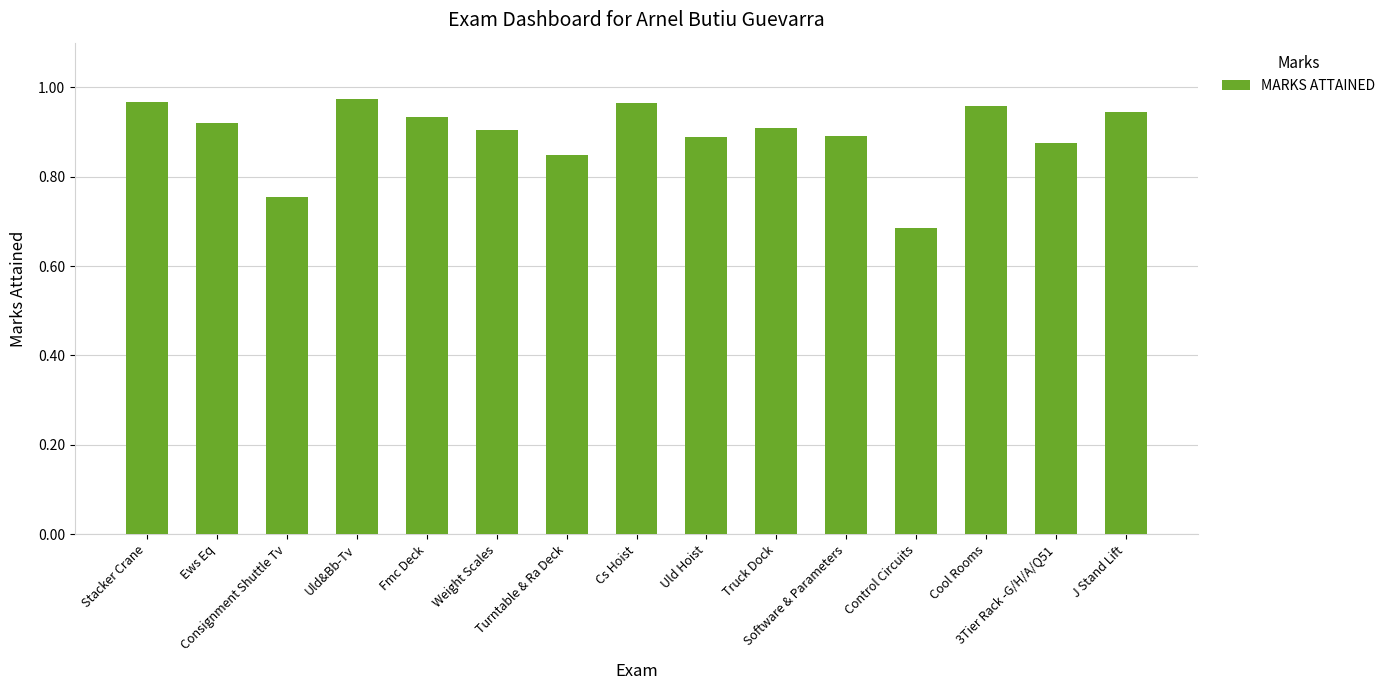

What is the difference between the maximum and minimum values?

0.3